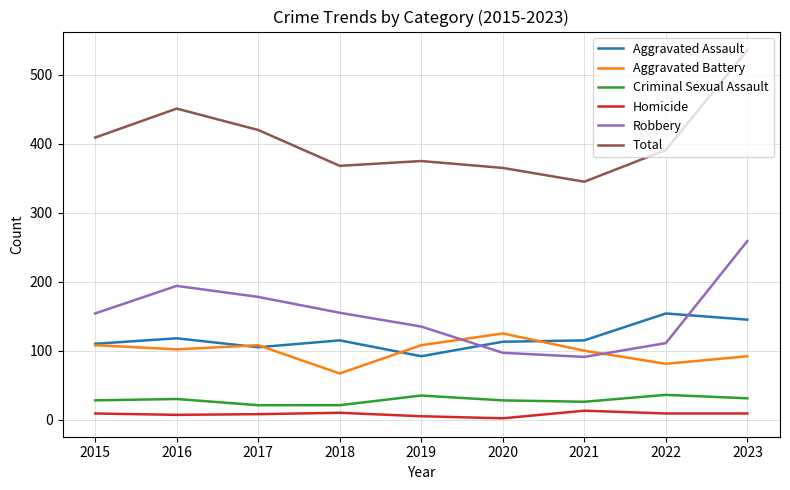

True or false: Robbery has a value of 97 at 2020.

True